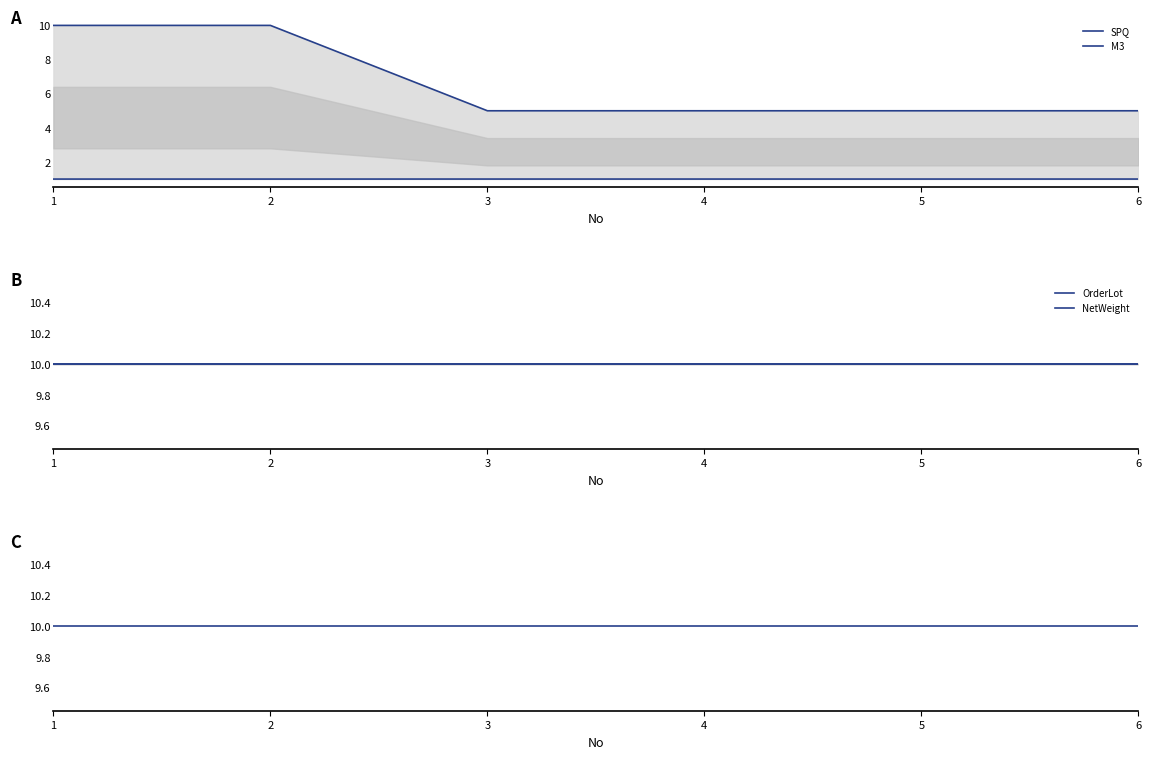

List the labels in order of GrossWeight value, smallest first.

1, 2, 3, 4, 5, 6